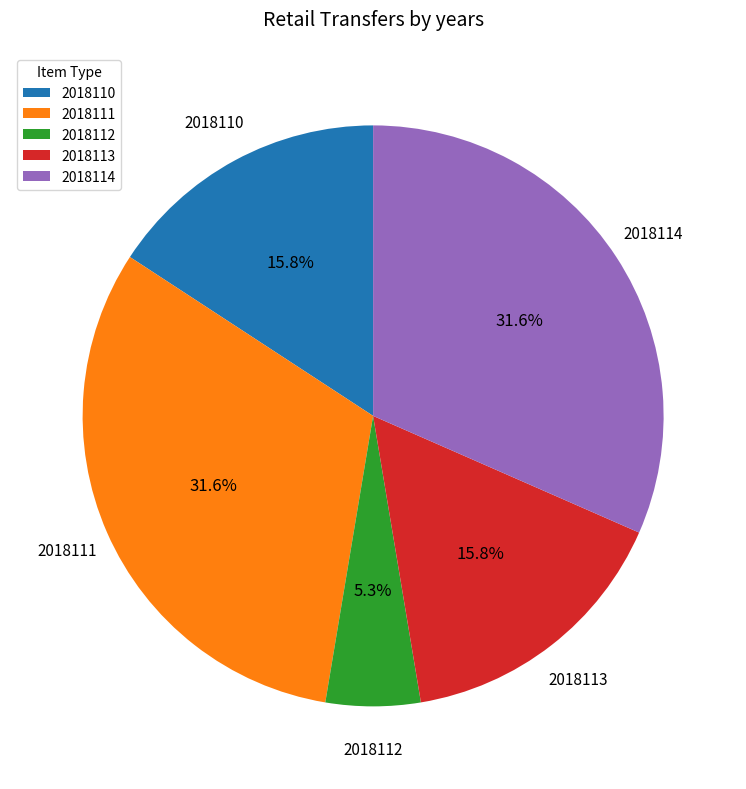

Count the number of slices in the pie.

5